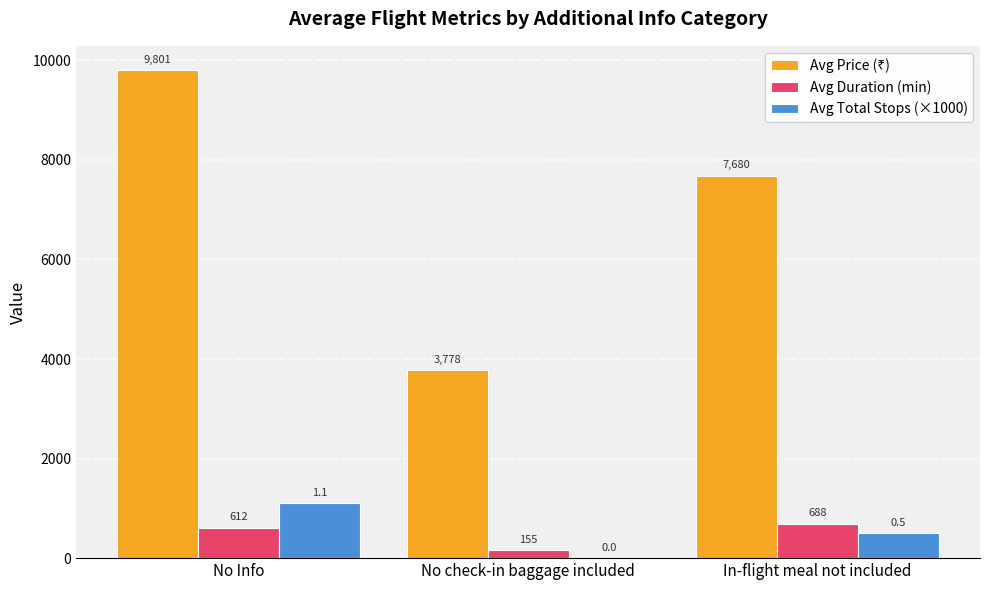

Is it true that Avg Total Stops (×1000) equals 500 at In-flight meal not included?

True